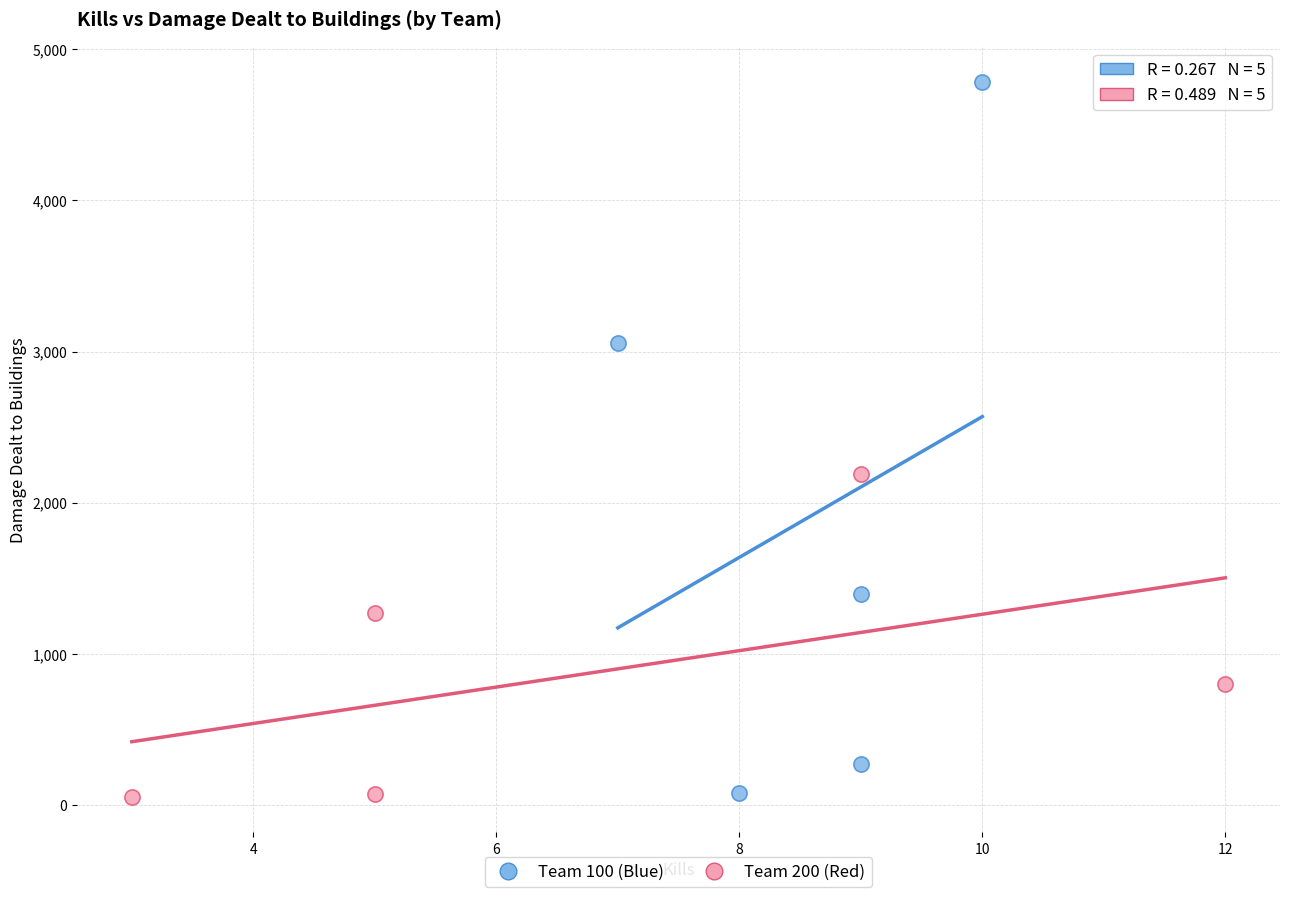

Which series has the widest spread of Y values?

Team 100 (Blue)